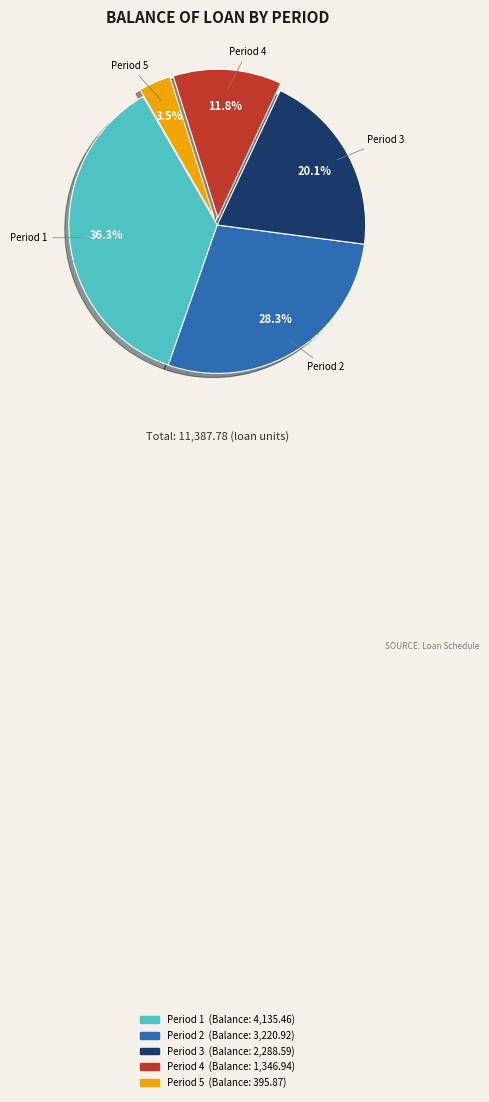

How many slices are in this pie chart?

5